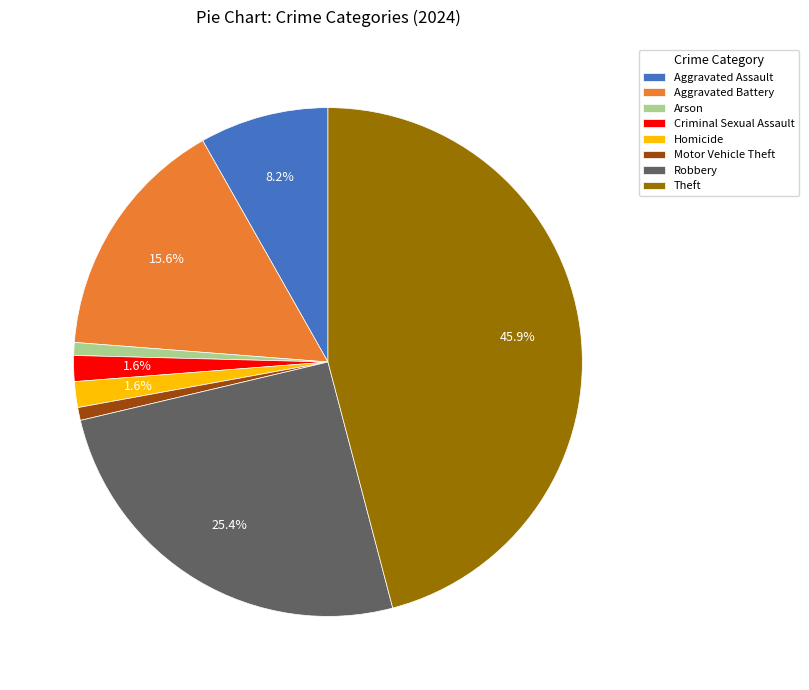

To the nearest percent, what is the difference between the Arson and Homicide slice percentages?

1%